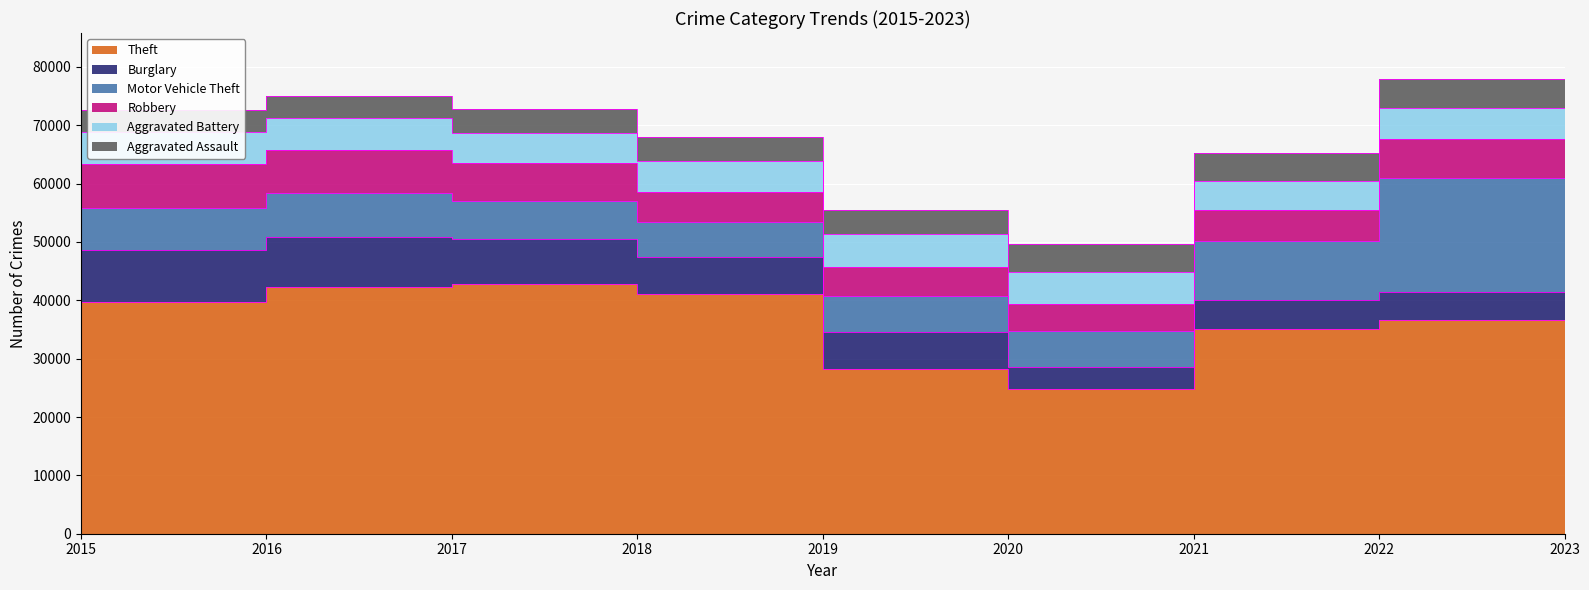

What is the minimum value for Theft?

24809